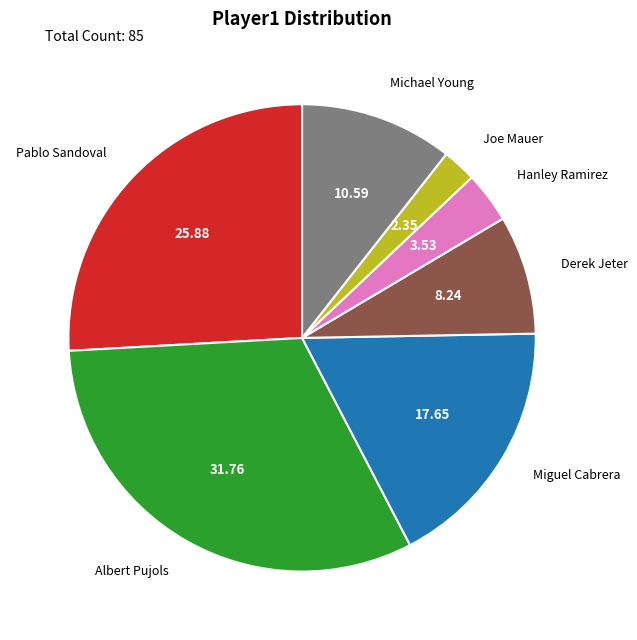

Which category has the biggest portion of the pie?

Albert Pujols